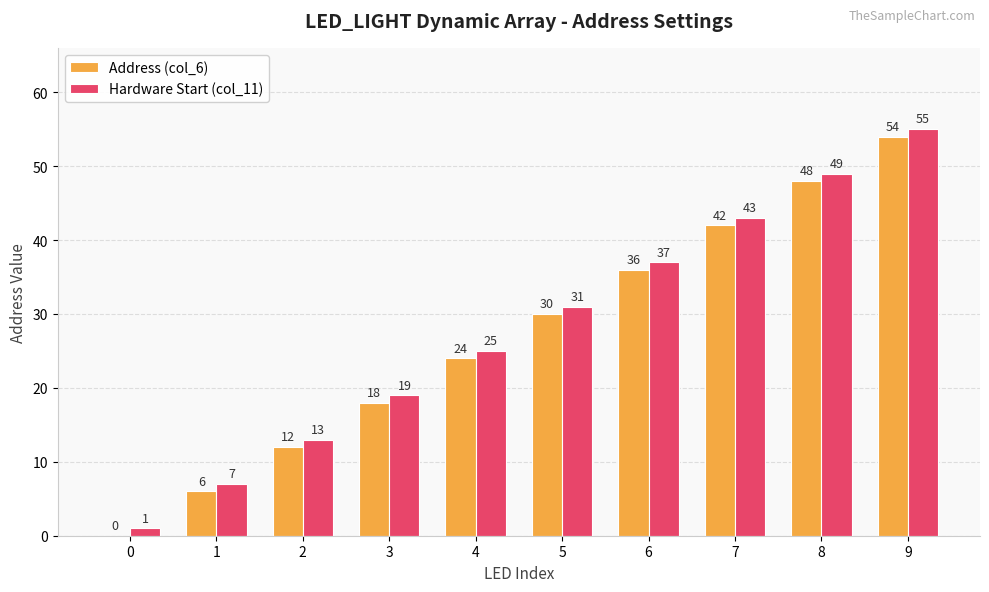

Count the number of data series in this chart.

2